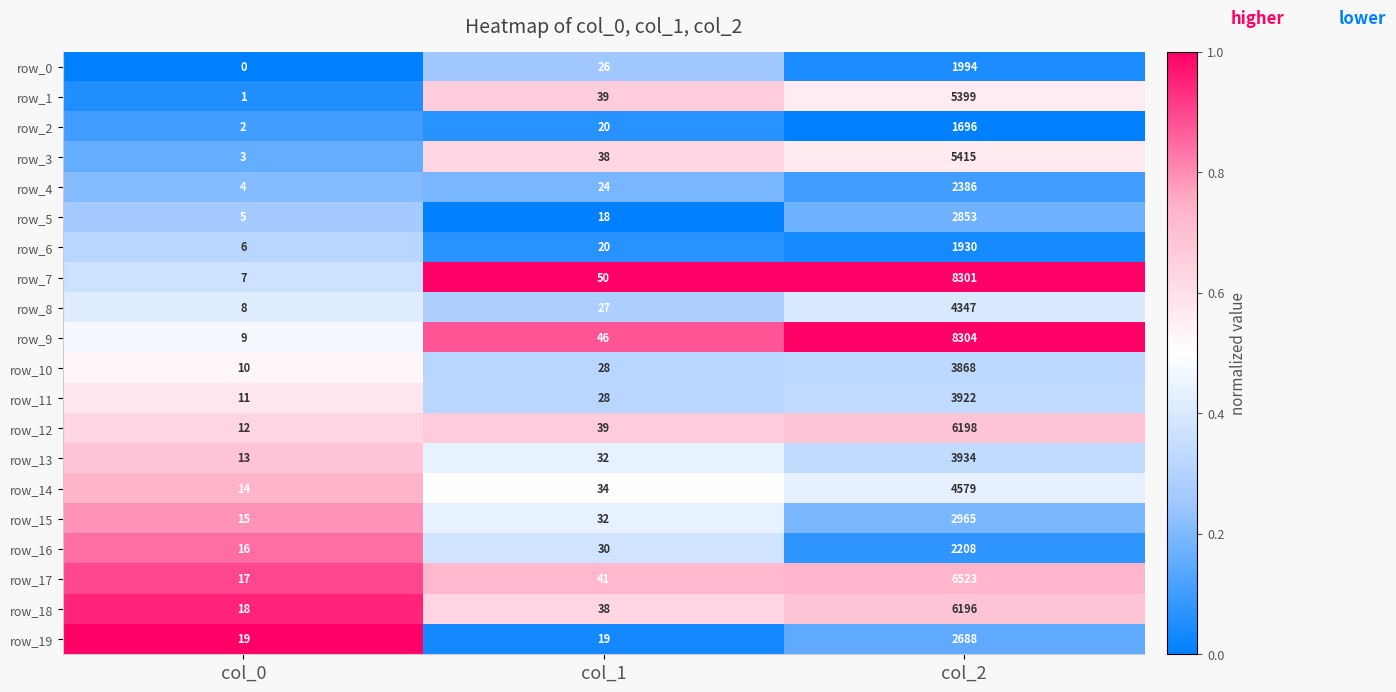

Between col_1 and col_2, which series saw the biggest shift?

row_9